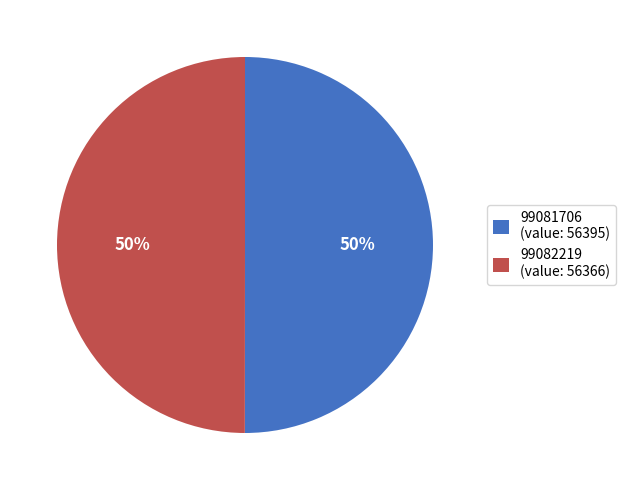

Combined, do 99082219 (value: 56366) and 99081706 (value: 56395) account for over 50%?

Yes